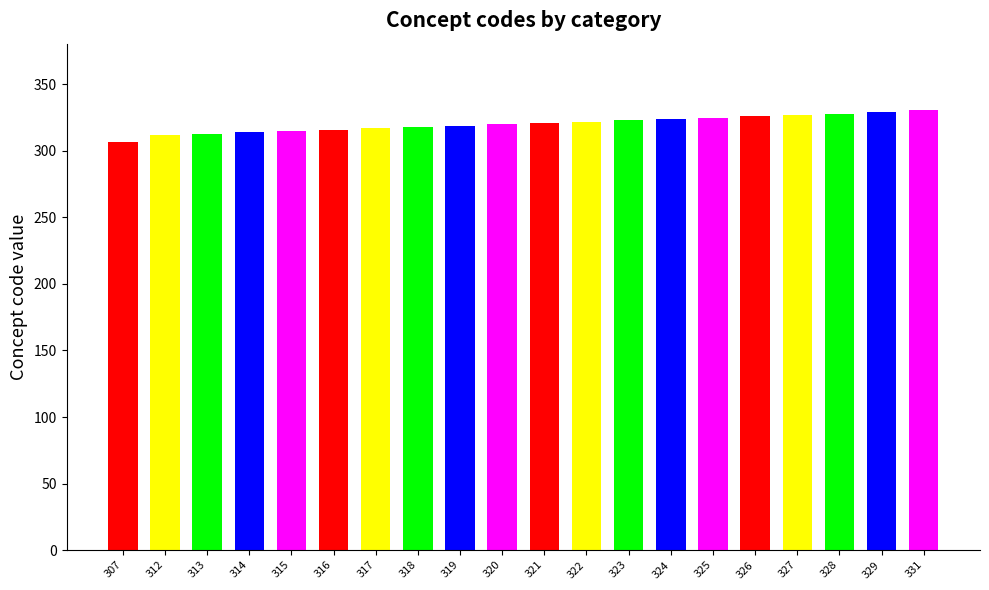

How many values exceed 321?

9